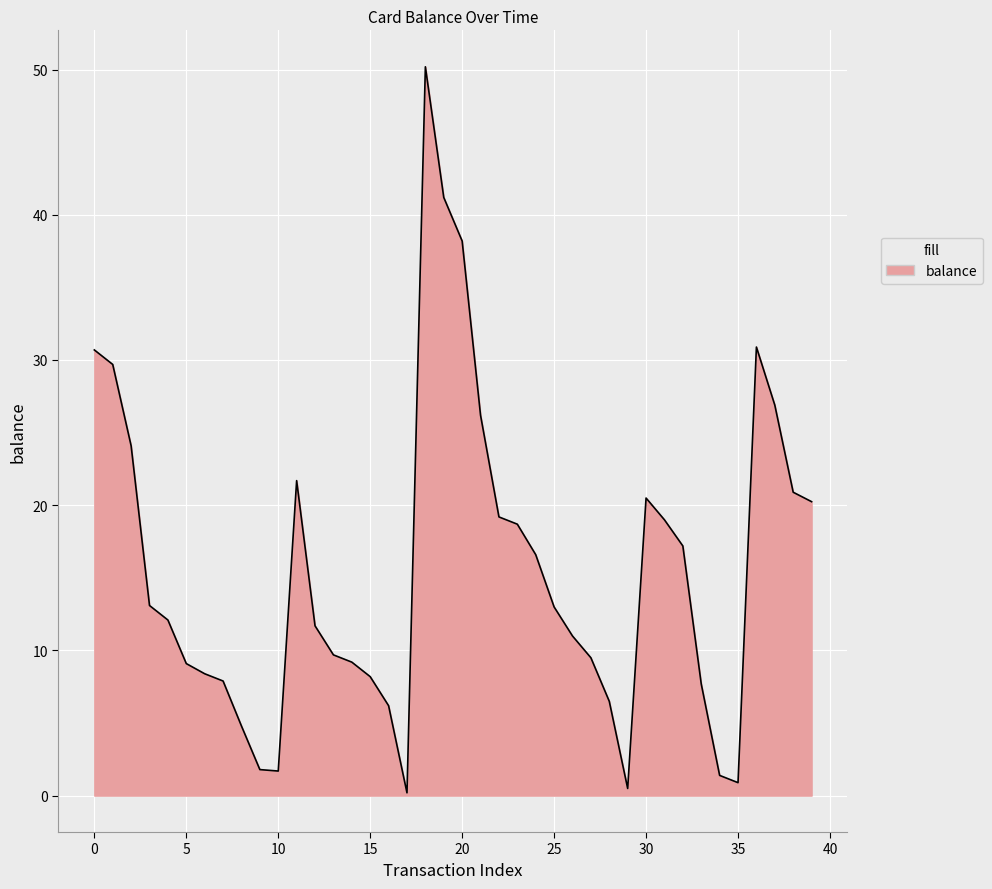

What is the greatest value displayed?

50.2